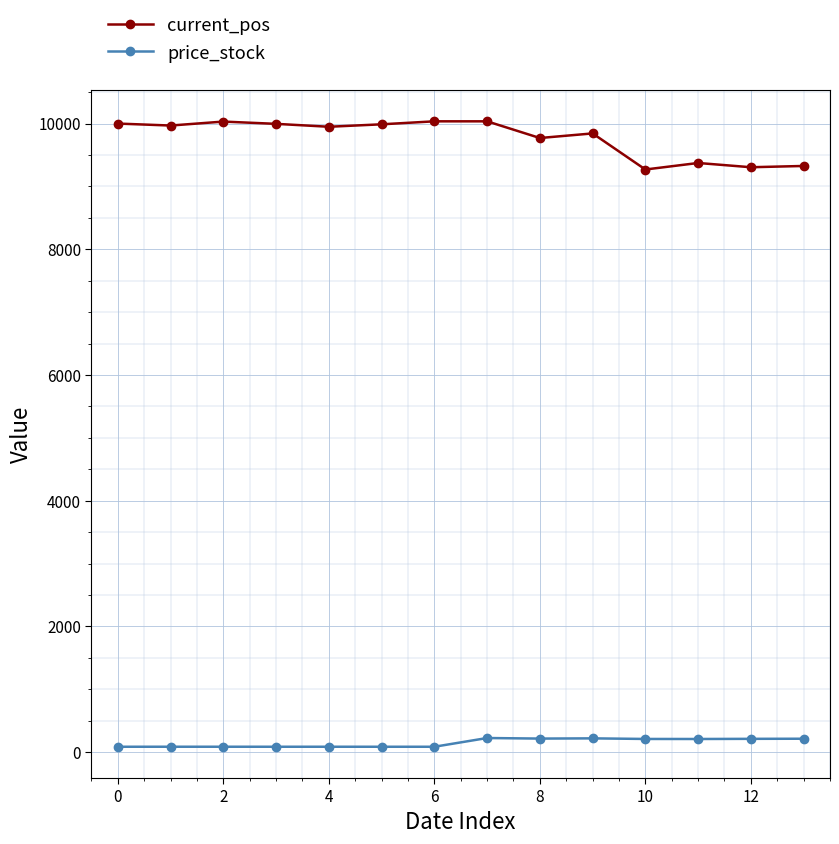

List the series in order of their overall mean, highest first.

current_pos, price_stock